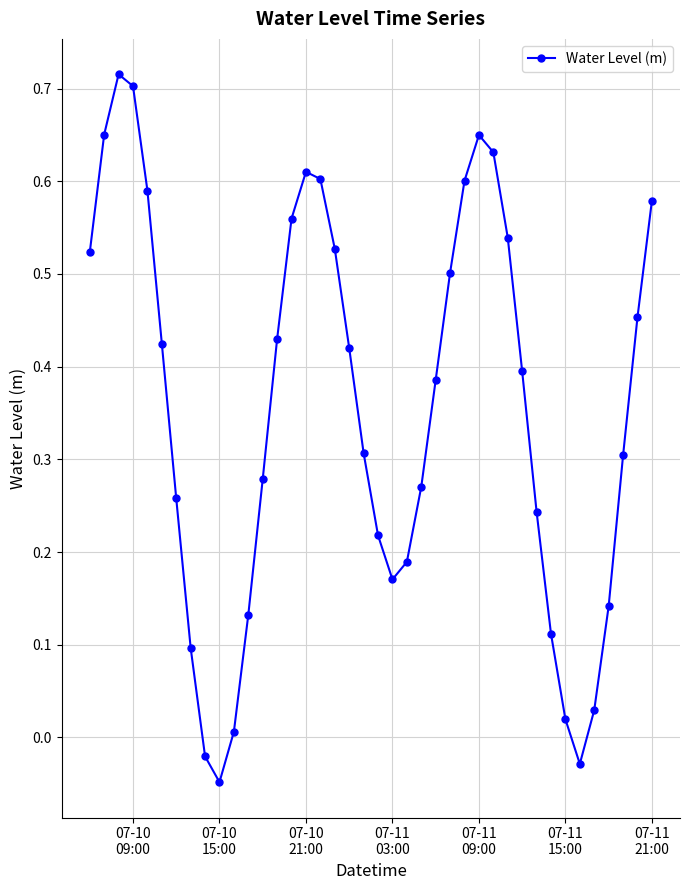

What is the sum of all values?

14.2